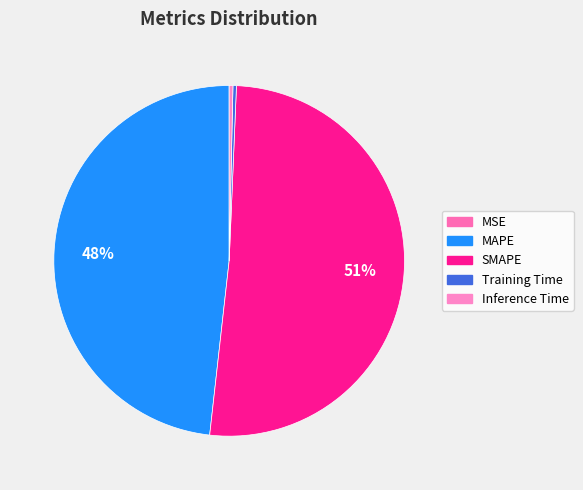

Is it true that SMAPE is 51% of the pie?

True